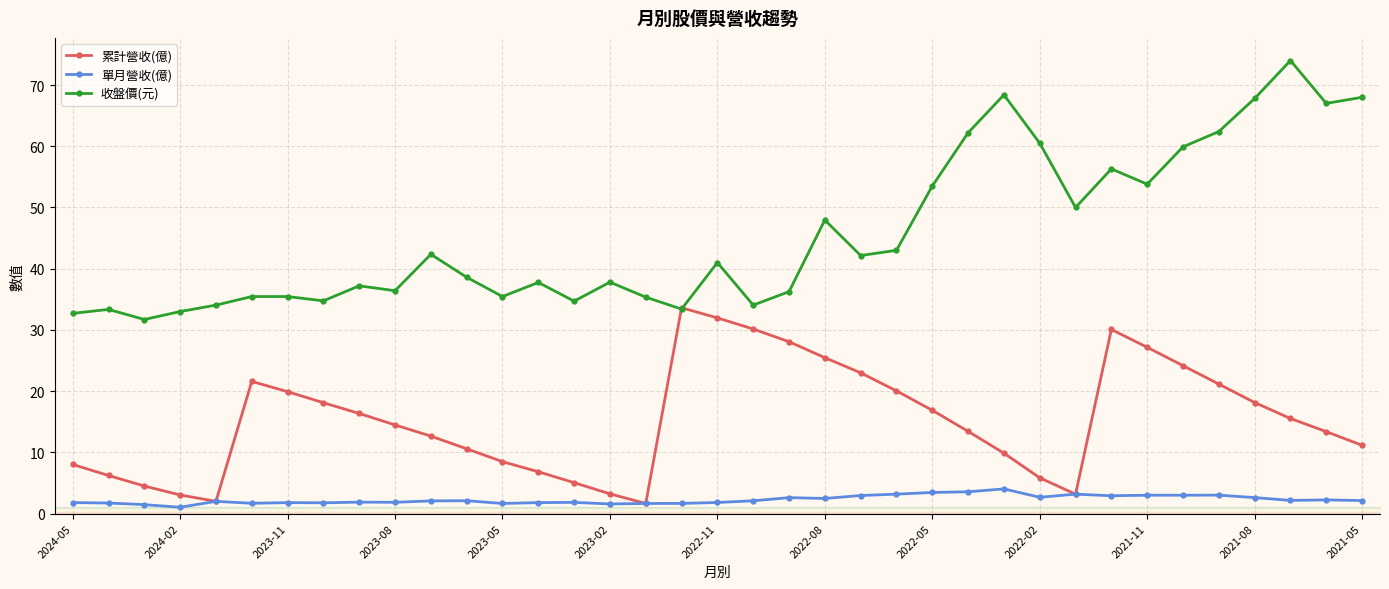

Reading left to right, transcribe all the data shown in this chart.

累計營收(億): 2024-05=8.0	2024-04=6.2	2024-03=4.5	2024-02=3.0	2024-01=2.0	2023-12=21.6	2023-11=19.9	2023-10=18.1	2023-09=16.4	2023-08=14.5	2023-07=12.7	2023-06=10.6	2023-05=8.5	2023-04=6.8	2023-03=5.0	2023-02=3.2	2023-01=1.6	2022-12=33.6	2022-11=32.0	2022-10=30.1	2022-09=28.1	2022-08=25.5	2022-07=23.0	2022-06=20.0	2022-05=16.9	2022-04=13.4	2022-03=9.9	2022-02=5.8	2022-01=3.2	2021-12=30.1	2021-11=27.2	2021-10=24.2	2021-09=21.1	2021-08=18.1	2021-07=15.5	2021-06=13.4	2021-05=11.2
單月營收(億): 2024-05=1.8	2024-04=1.7	2024-03=1.5	2024-02=1.0	2024-01=2.0	2023-12=1.7	2023-11=1.8	2023-10=1.8	2023-09=1.9	2023-08=1.8	2023-07=2.1	2023-06=2.1	2023-05=1.6	2023-04=1.8	2023-03=1.8	2023-02=1.6	2023-01=1.6	2022-12=1.7	2022-11=1.8	2022-10=2.1	2022-09=2.6	2022-08=2.5	2022-07=3.0	2022-06=3.2	2022-05=3.5	2022-04=3.6	2022-03=4.0	2022-02=2.7	2022-01=3.2	2021-12=2.9	2021-11=3.0	2021-10=3.0	2021-09=3.0	2021-08=2.6	2021-07=2.1	2021-06=2.2	2021-05=2.1
收盤價(元): 2024-05=32.7	2024-04=33.4	2024-03=31.7	2024-02=33.0	2024-01=34.0	2023-12=35.5	2023-11=35.5	2023-10=34.8	2023-09=37.2	2023-08=36.4	2023-07=42.4	2023-06=38.6	2023-05=35.5	2023-04=37.8	2023-03=34.7	2023-02=37.8	2023-01=35.4	2022-12=33.4	2022-11=41.0	2022-10=34.0	2022-09=36.2	2022-08=48.0	2022-07=42.1	2022-06=43.0	2022-05=53.5	2022-04=62.2	2022-03=68.4	2022-02=60.5	2022-01=50.0	2021-12=56.3	2021-11=53.8	2021-10=59.9	2021-09=62.4	2021-08=67.8	2021-07=74.0	2021-06=67.0	2021-05=68.0